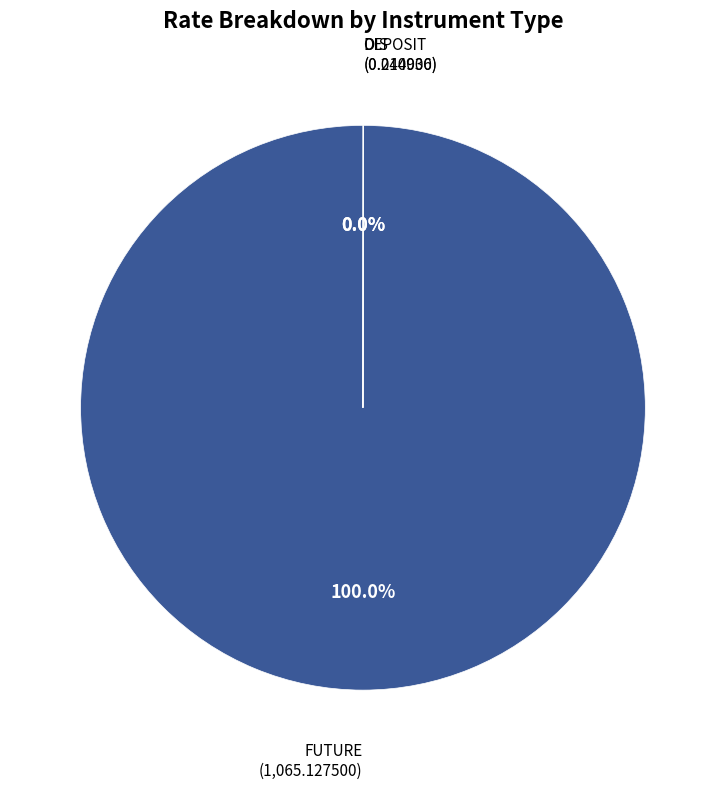

Does any single category account for the majority?

Yes